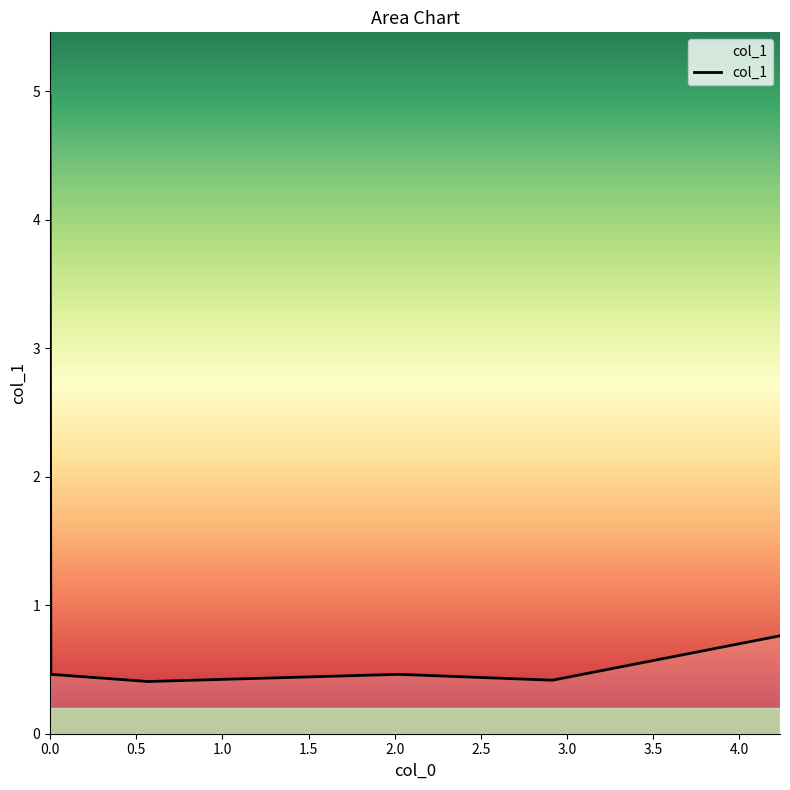

Reading right to left, what are all the values shown in this chart?

0.8	0.4	0.5	0.4	0.5	5.0